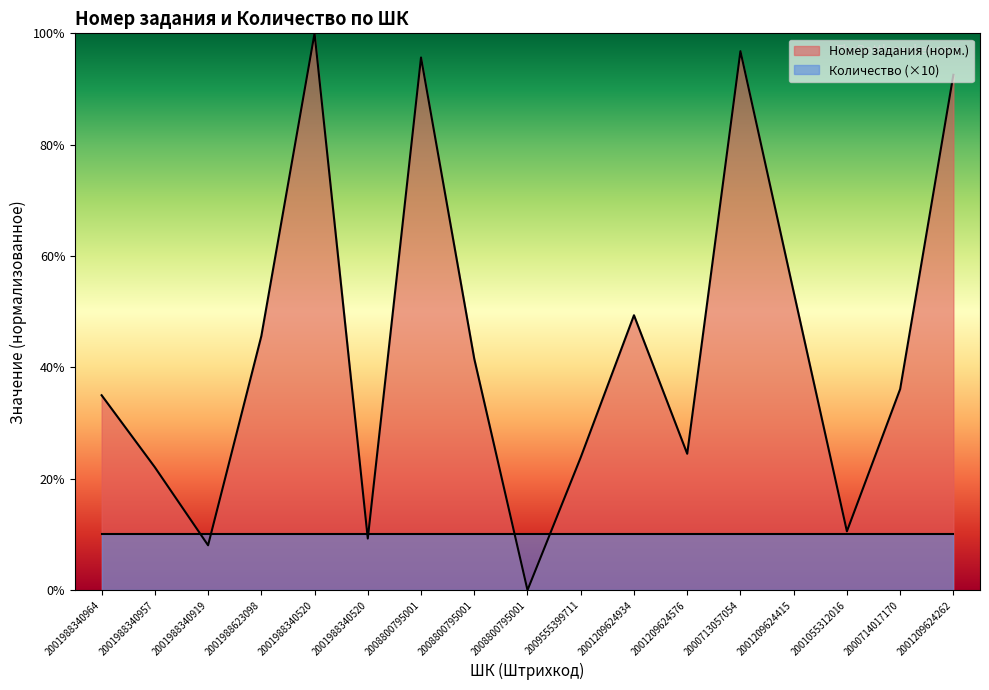

List the labels in order of value, largest first.

2001988340520, 2000713057054, 2008800795001, 2001209624262, 2001209624415, 2001209624934, 2001988623098, 2008800795001, 2000714017170, 2001988340964, 2001209624576, 2009555399711, 2001988340957, 2001055312016, 2001988340520, 2001988340919, 2008800795001